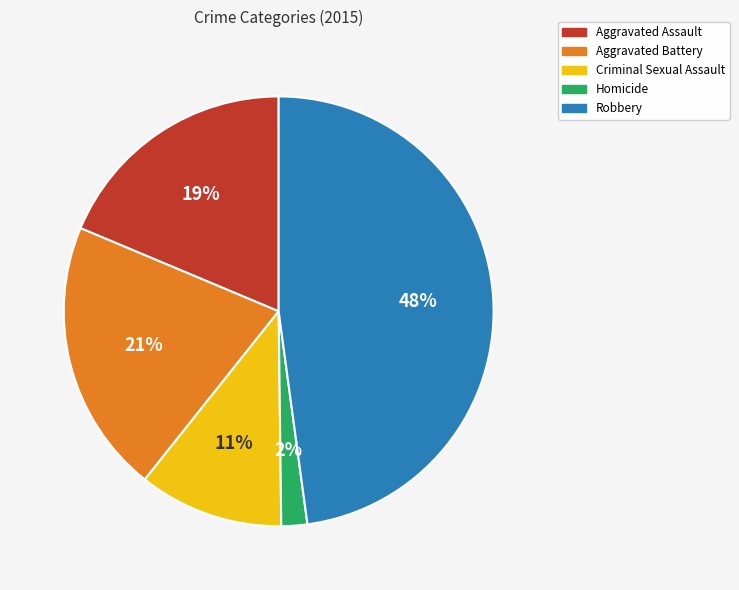

How many segments does this pie chart have?

5